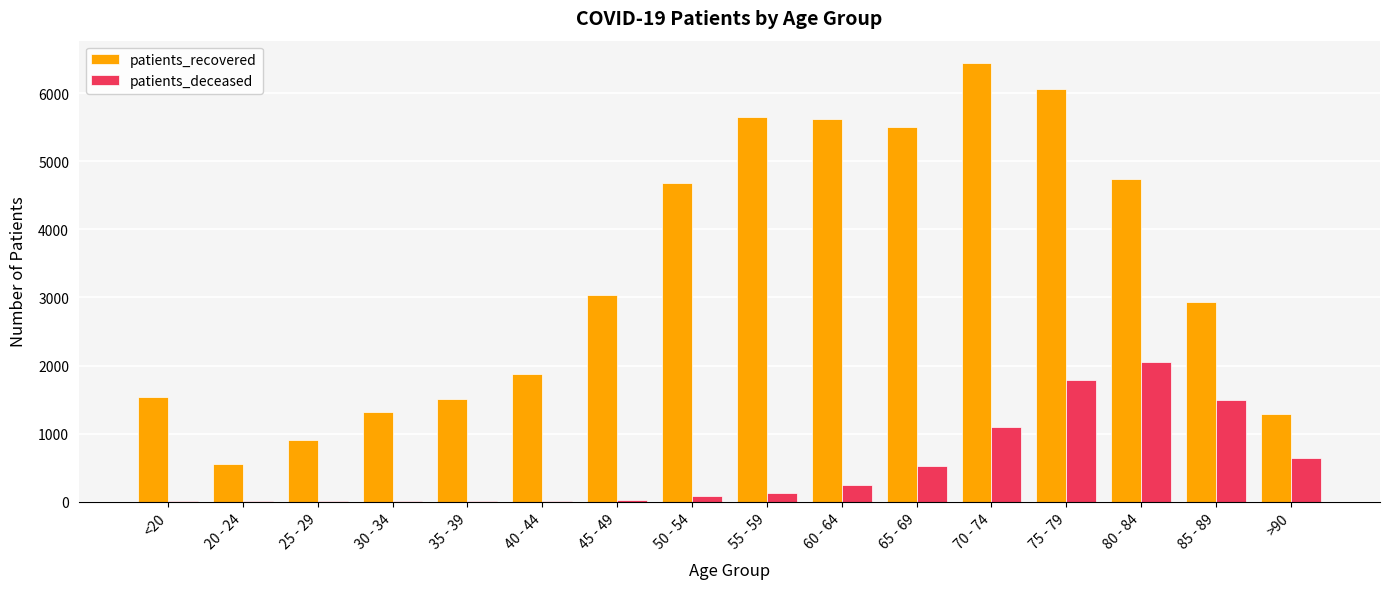

Does the chart contain stacked bars?

No